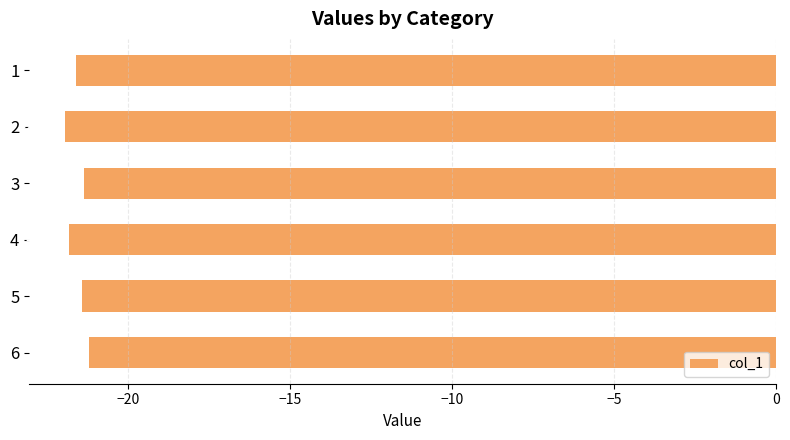

What is the sum of the values at 4 and 3?

-43.2